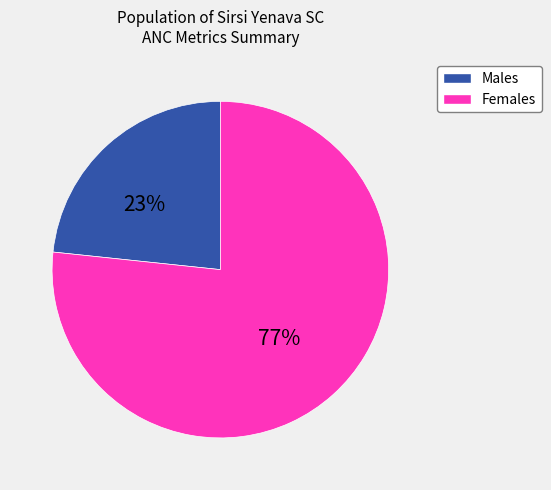

Does any single category account for the majority?

Yes